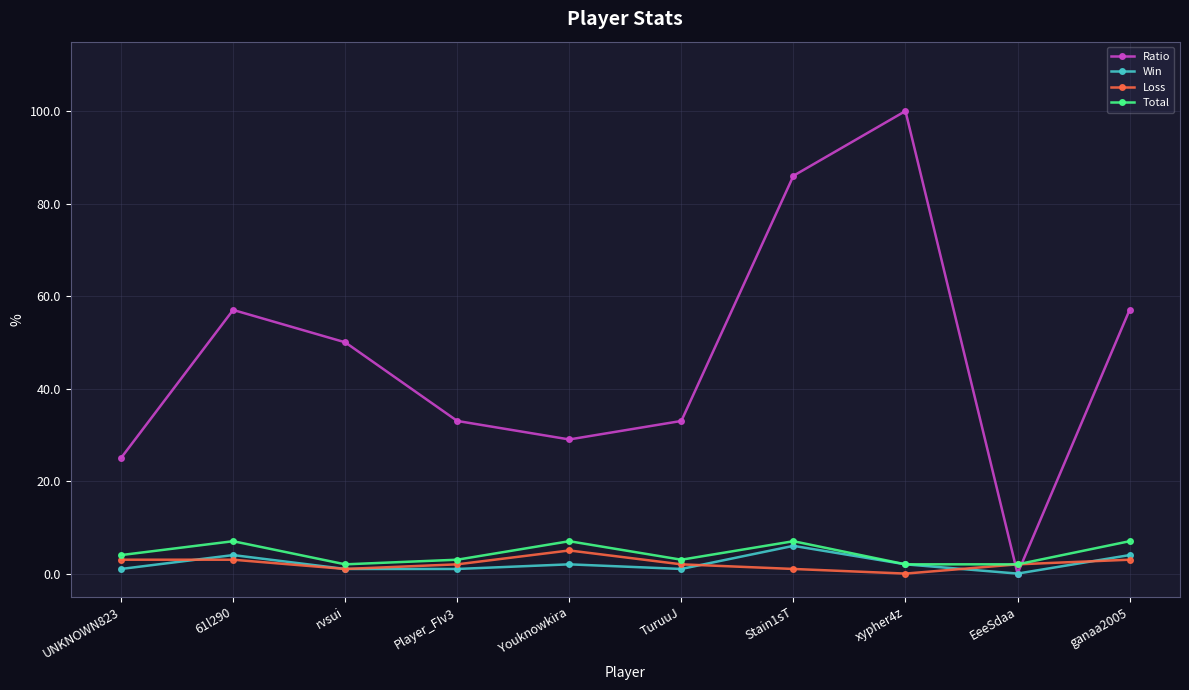

In Ratio, how many points are higher than both neighbors (excluding endpoints)?

2